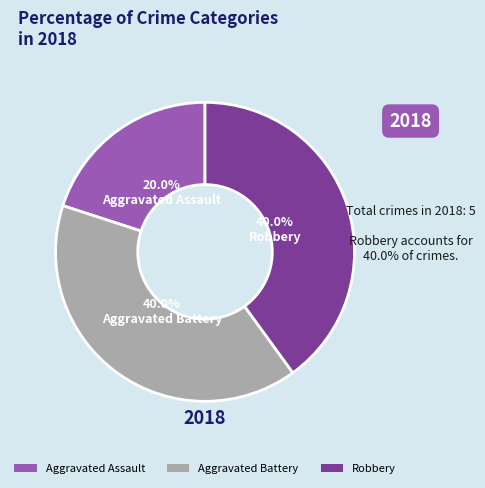

Does Robbery account for over 50% of the chart?

No